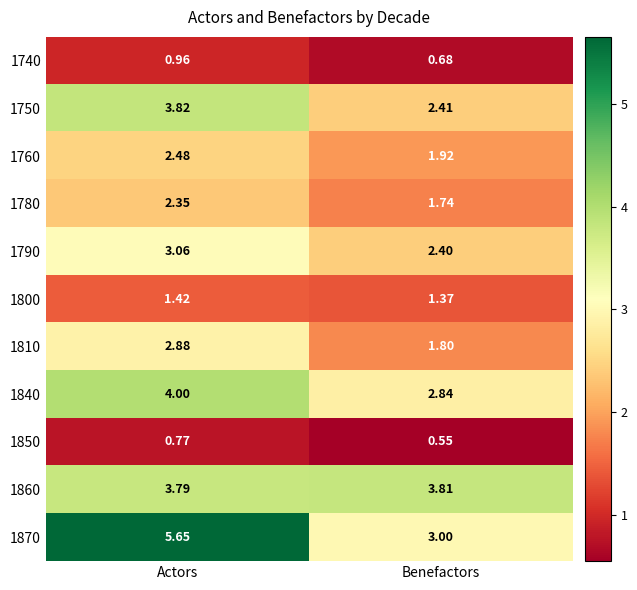

At which category is the sum across all series the highest?

Actors